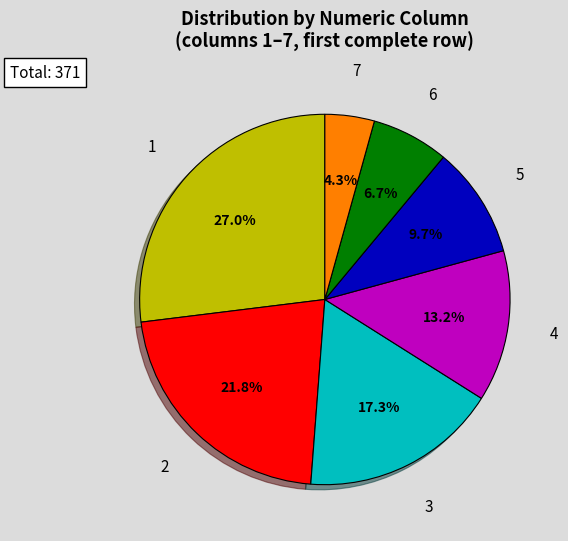

Does any single category account for the majority?

No